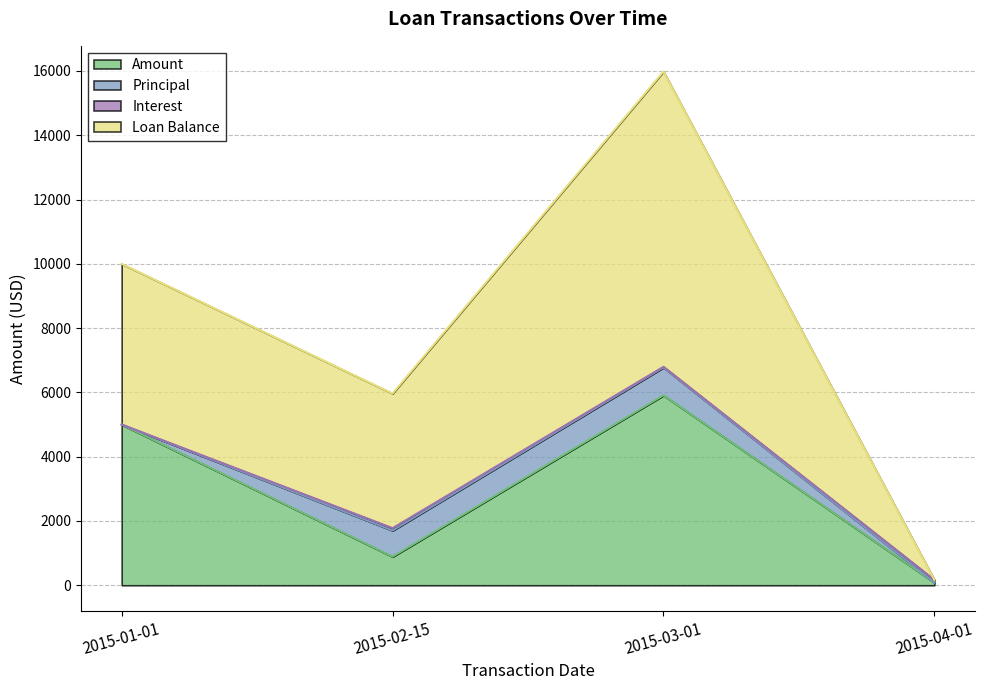

List the labels in order of Amount value, smallest first.

2015-04-01, 2015-02-15, 2015-01-01, 2015-03-01